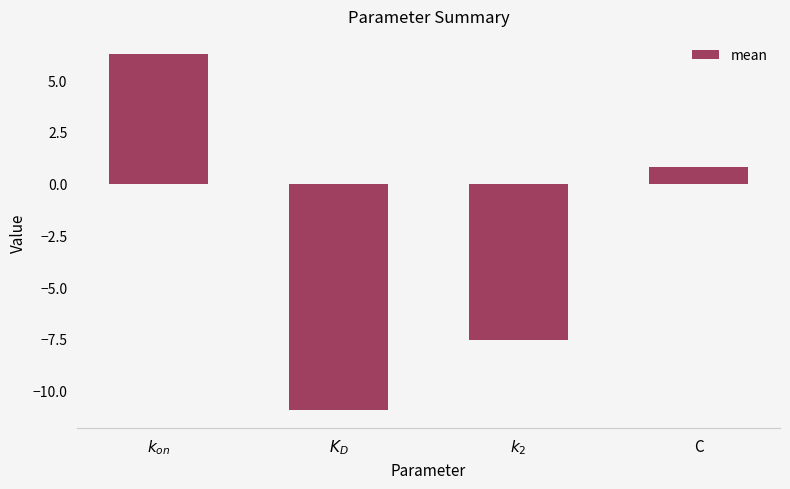

Which has a higher value, $k_2$ or $k_{on}$?

$k_{on}$